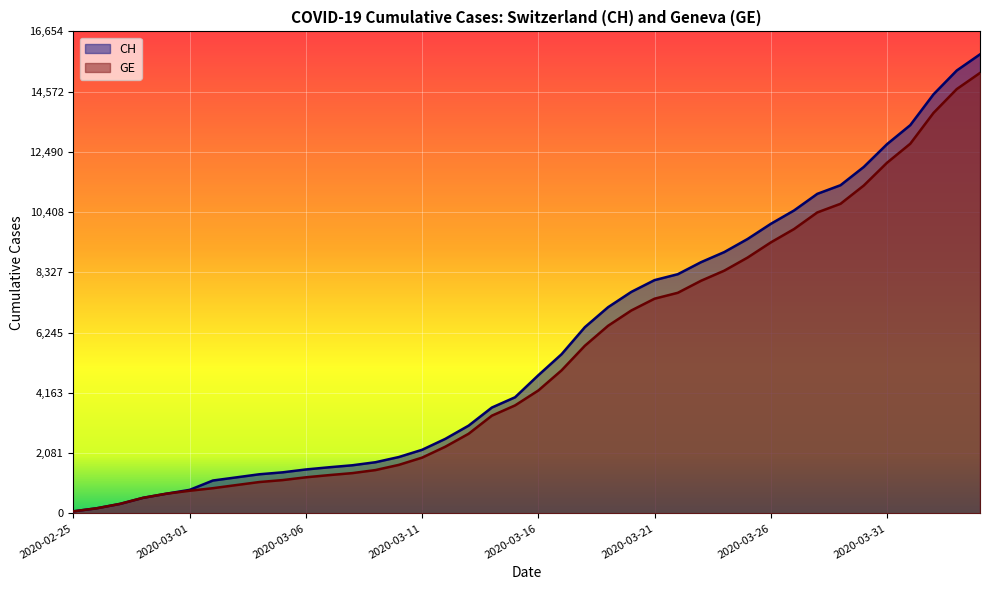

List the series in order of their peak value, lowest first.

GE, CH